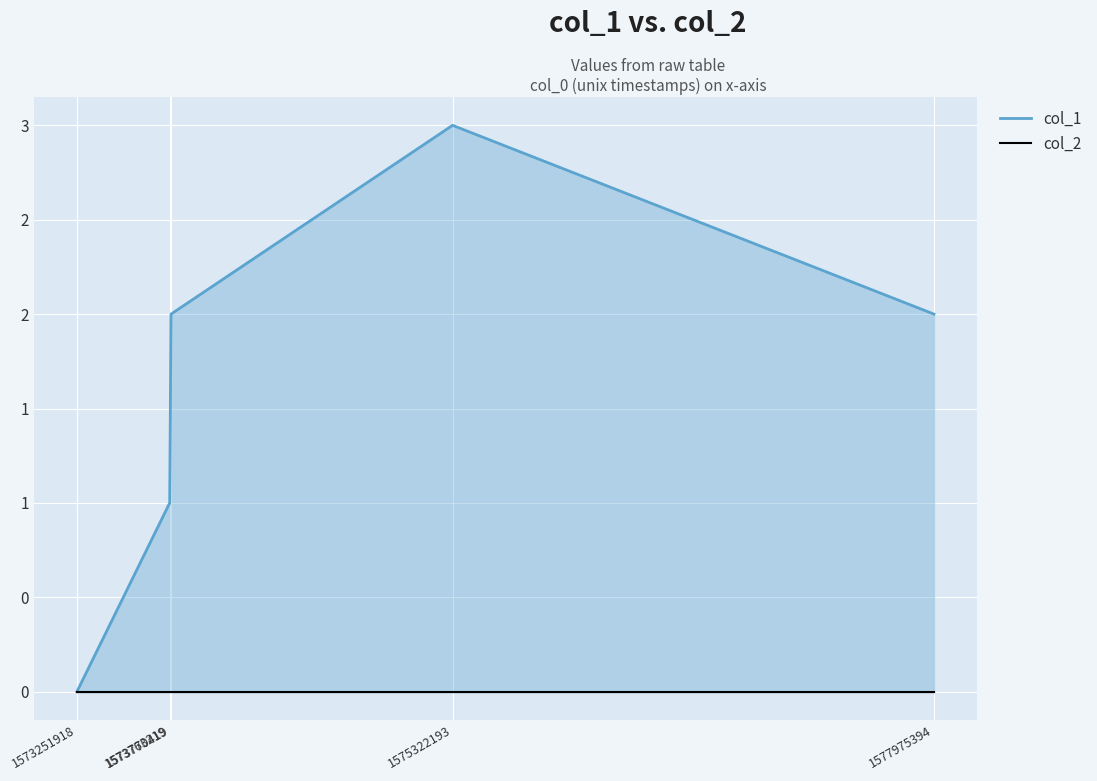

Reading left to right, what are all the values shown in this chart?

0	1	2	3	2